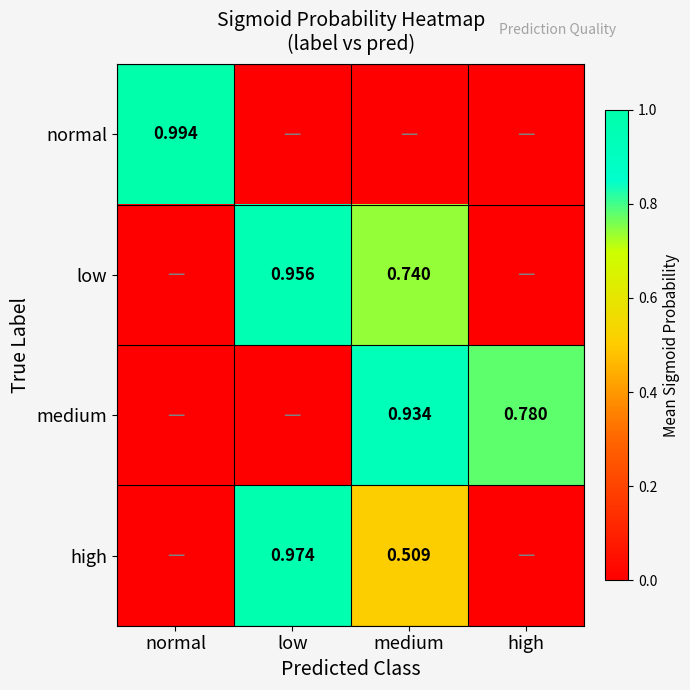

The value of medium at high is 0.8. True or false?

True